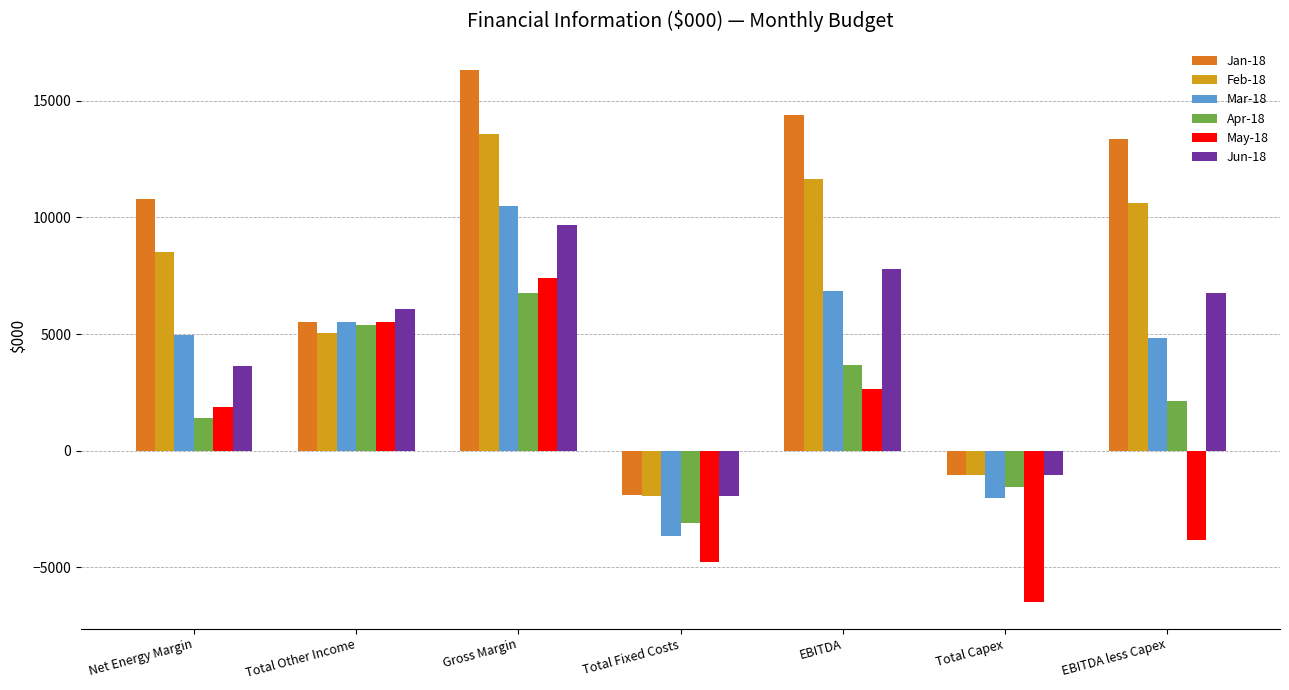

Where is May-18 nearest to the value 470?

Net Energy Margin